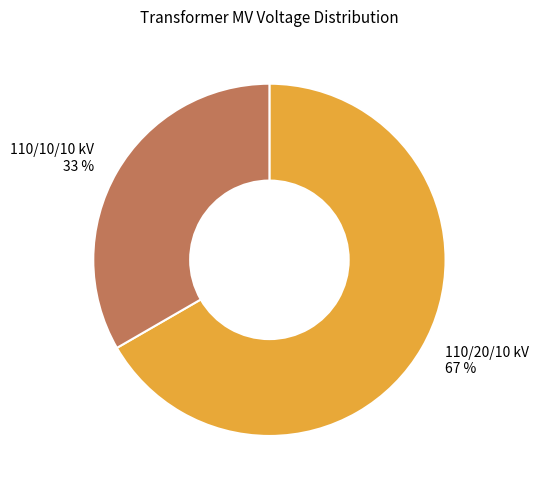

To the nearest percent, what is the average slice percentage?

50%